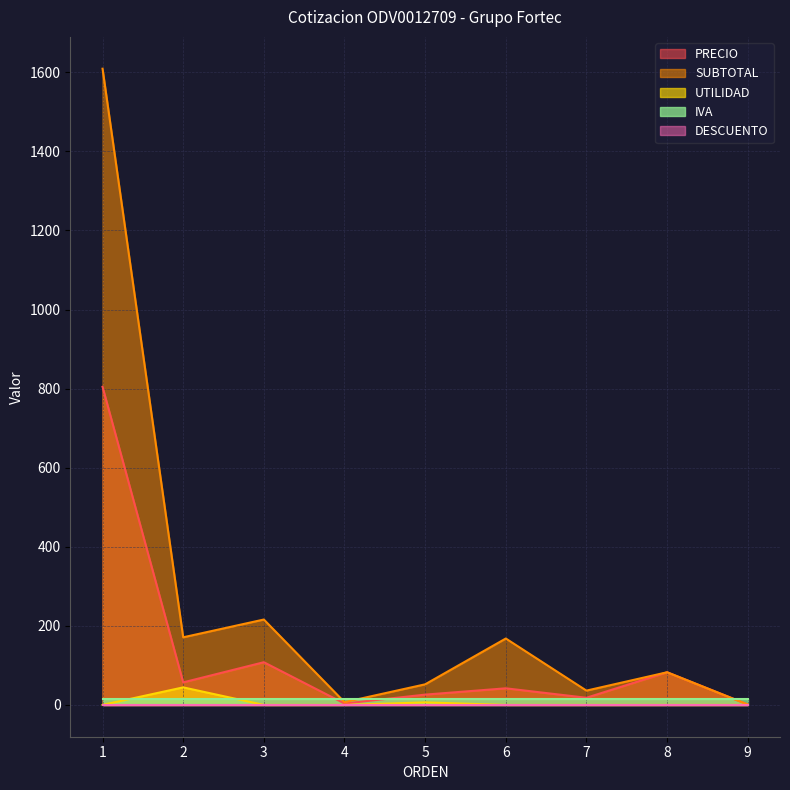

How many lines are shown in the chart?

5